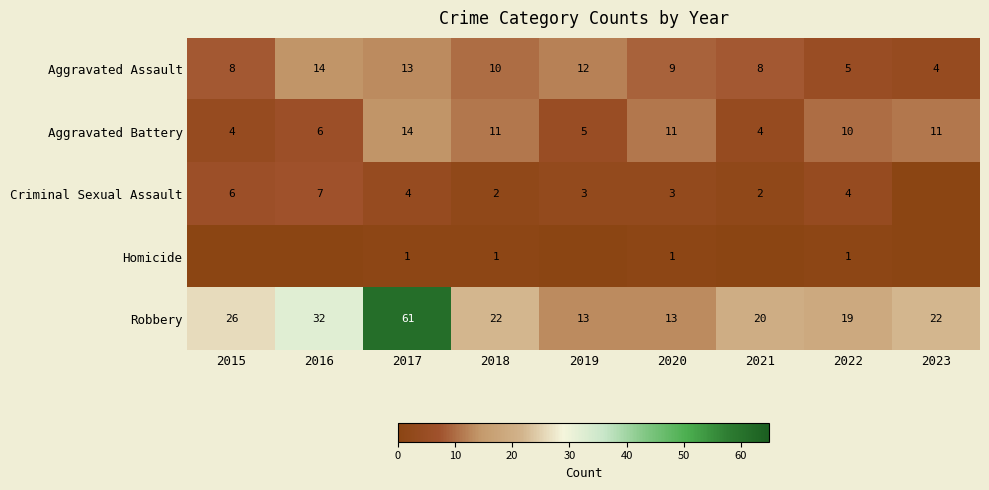

At which category is the sum across all series the highest?

2017